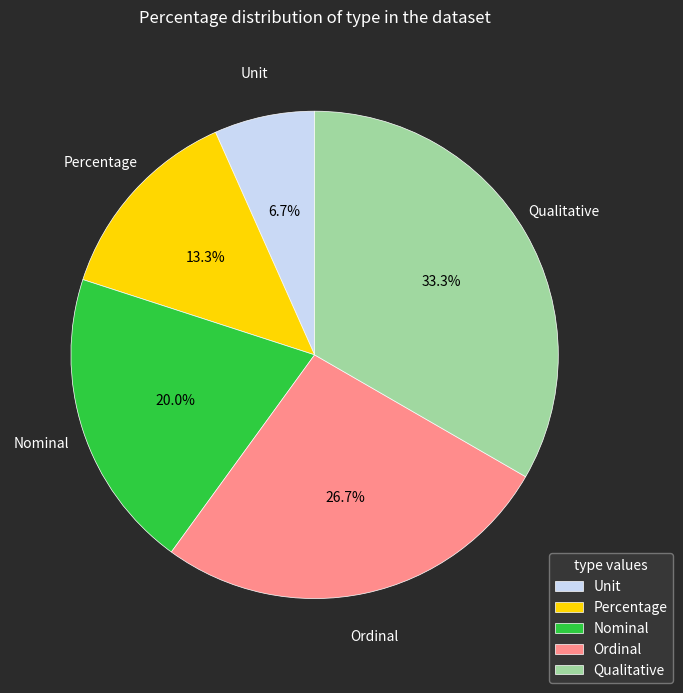

Which has a higher value, Nominal or Percentage?

Nominal